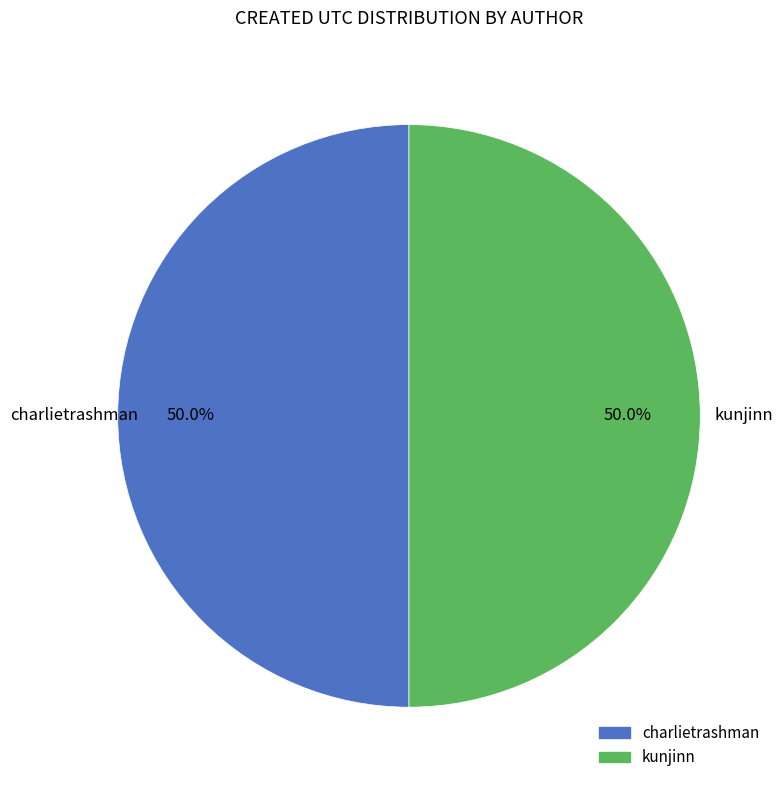

The kunjinn slice represents 50% of the pie. True or false?

True